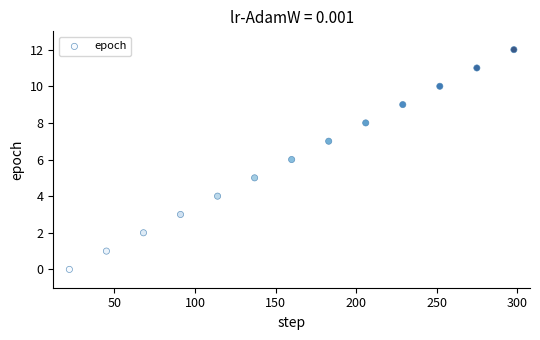

What is the range of X values (max minus min)?

276